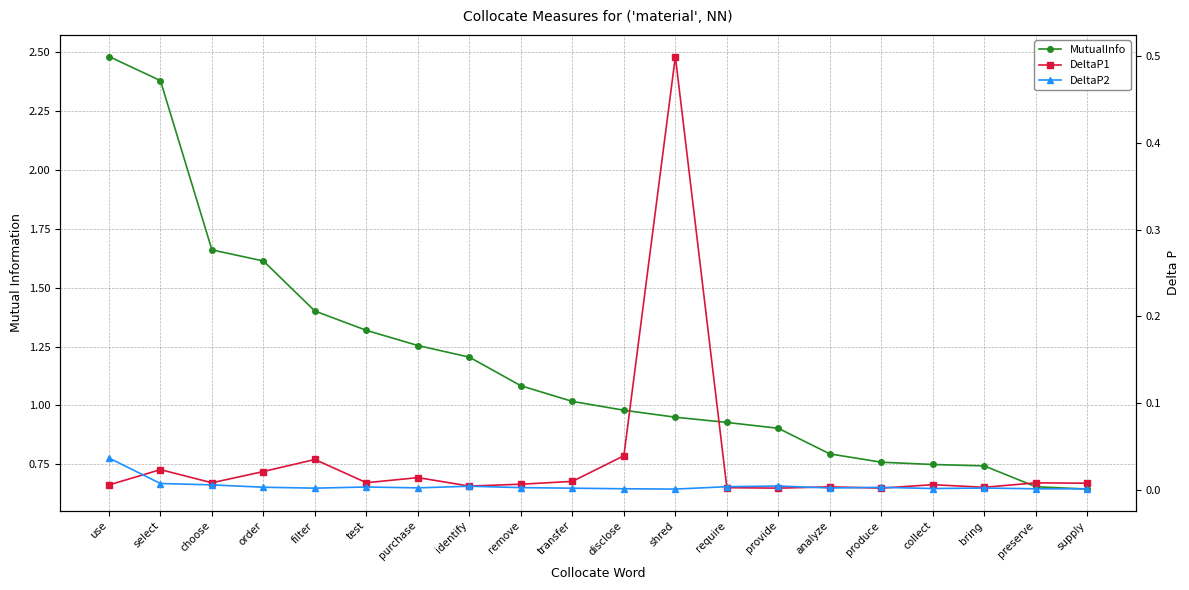

What is the total value across all series at collect?

0.8